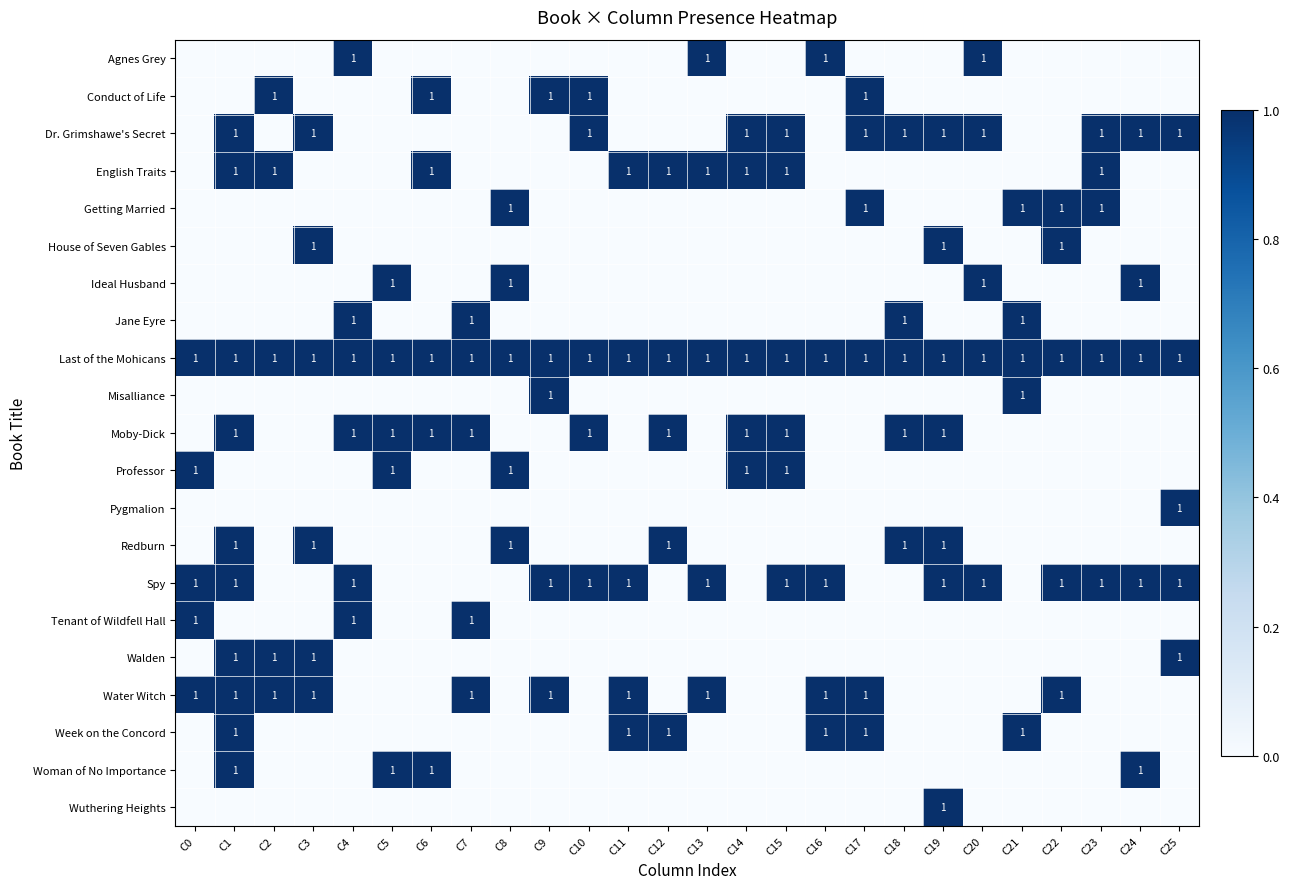

What is the maximum value for Water Witch?

1